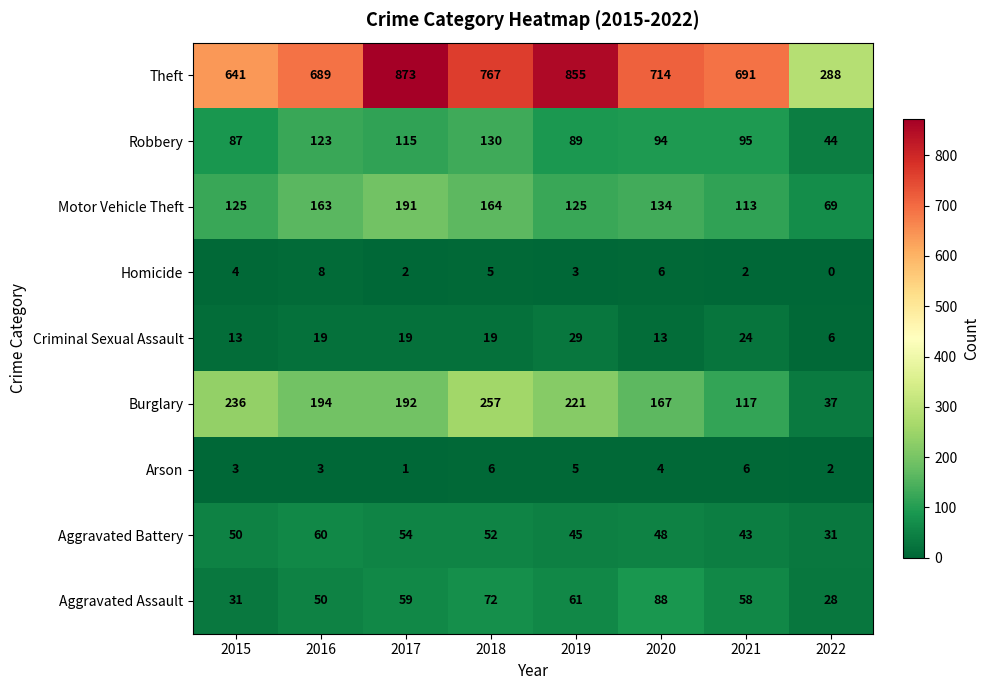

What is the difference between the Theft values at 2021 and 2015?

50